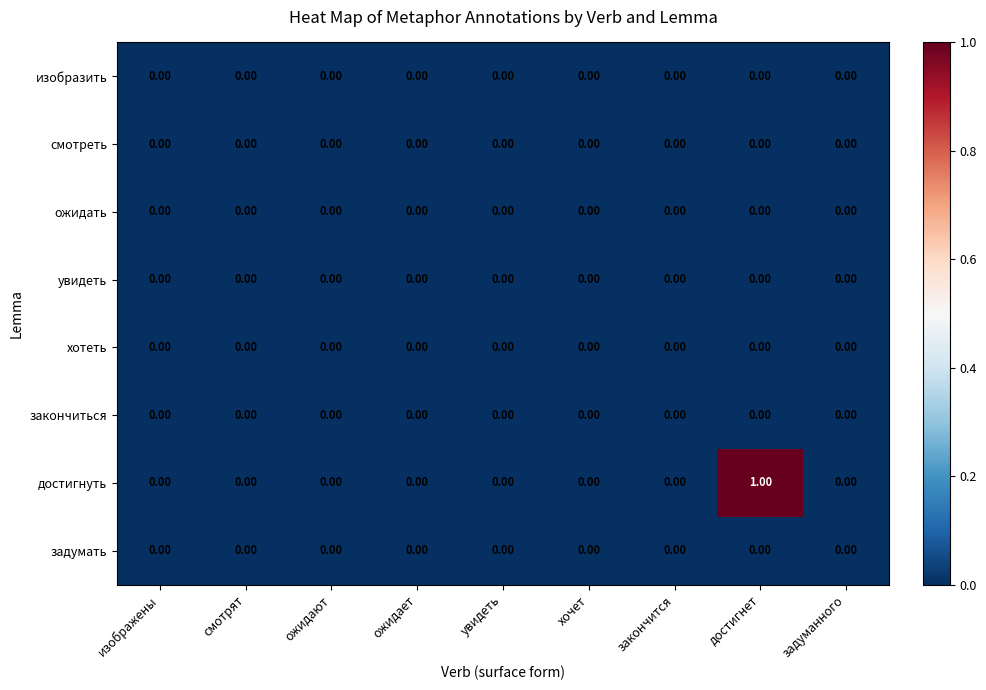

Which series has the widest spread of values?

достигнуть